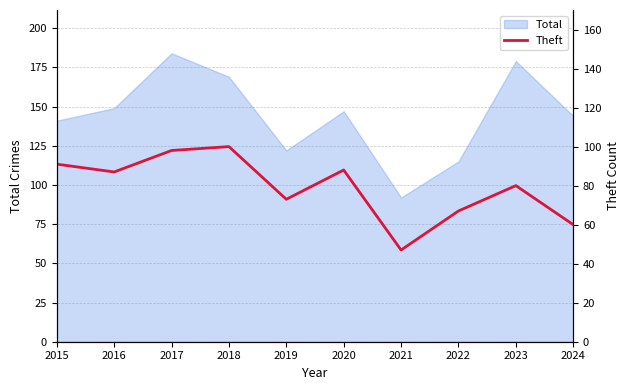

The value of Total at 2018 is 169. True or false?

True